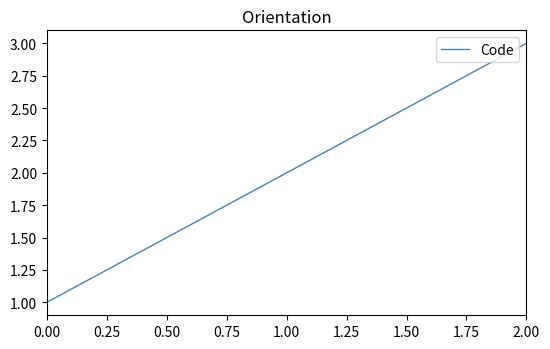

Reading right to left, what are all the values shown in this chart?

3	2	1